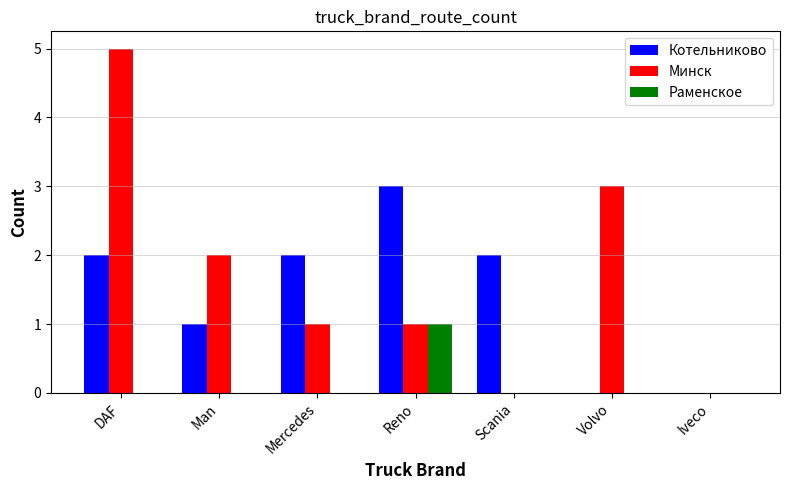

How many groups of bars are there?

7